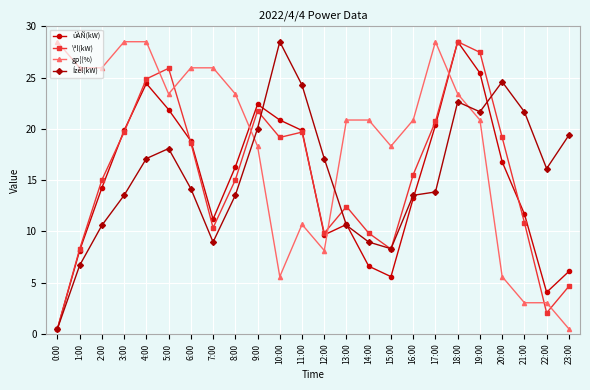

What position from the right is 18:00?

6